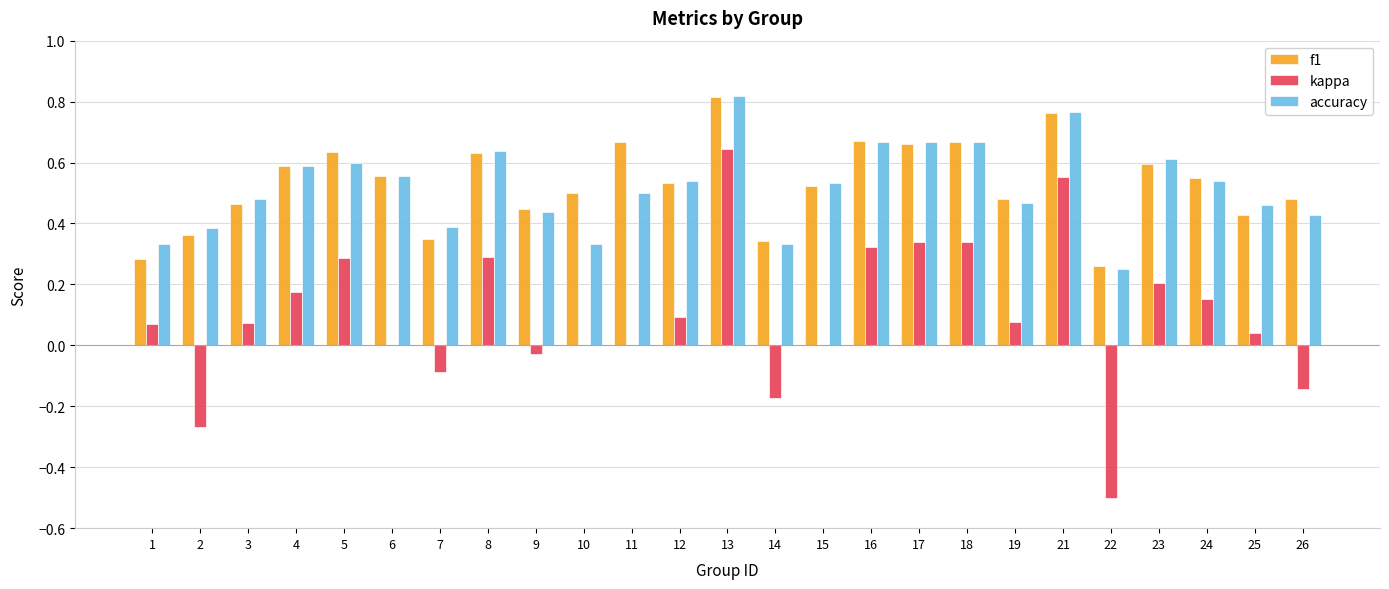

Between 15 and 23, which series saw the biggest shift?

kappa